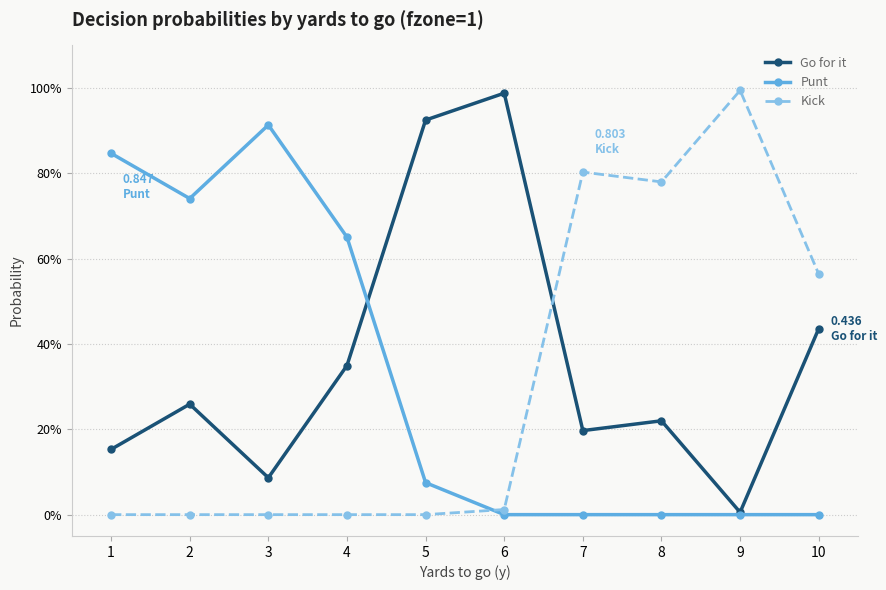

Does the chart have visible grid lines?

Yes